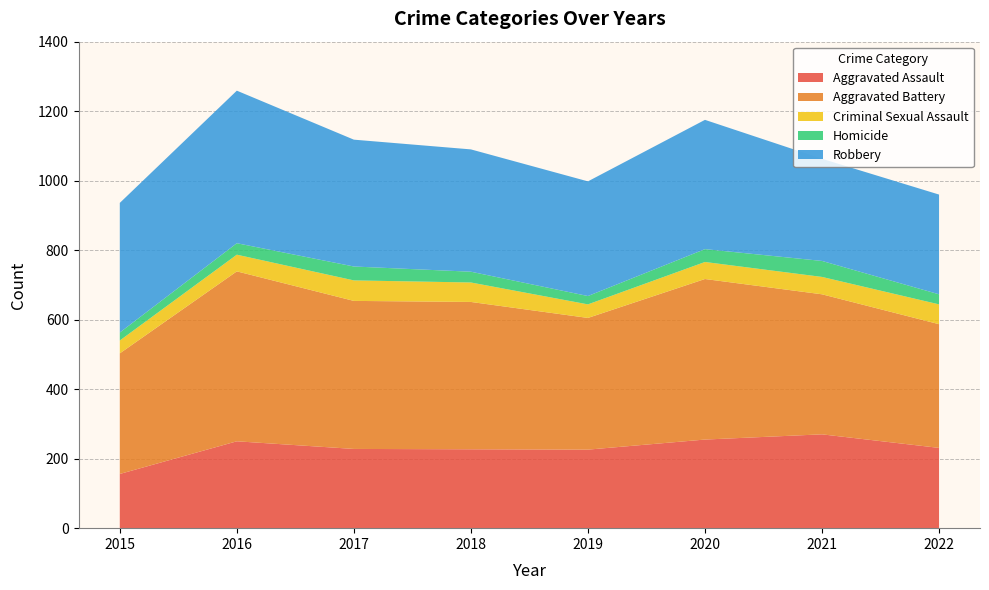

Reading right to left, list all the values displayed in this chart.

Aggravated Assault: 231	270	255	226	227	228	250	156
Aggravated Battery: 356	403	462	379	424	426	489	347
Criminal Sexual Assault: 57	50	49	39	56	59	48	37
Homicide: 29	46	37	24	31	40	33	23
Robbery: 287	294	372	330	352	365	439	373